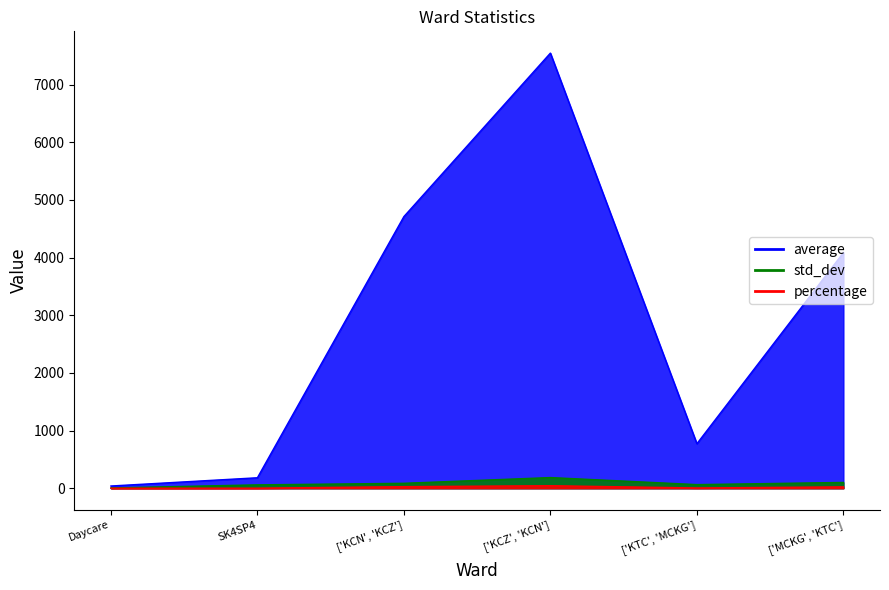

Reading left to right, transcribe all the data shown in this chart.

average: 38.4	181.4	4712.4	7548.3	771.7	4086.7
std_dev: 4.7	58.4	85.3	184.9	62.7	100.2
percentage: 0.2	1.0	27.2	43.5	4.5	23.6